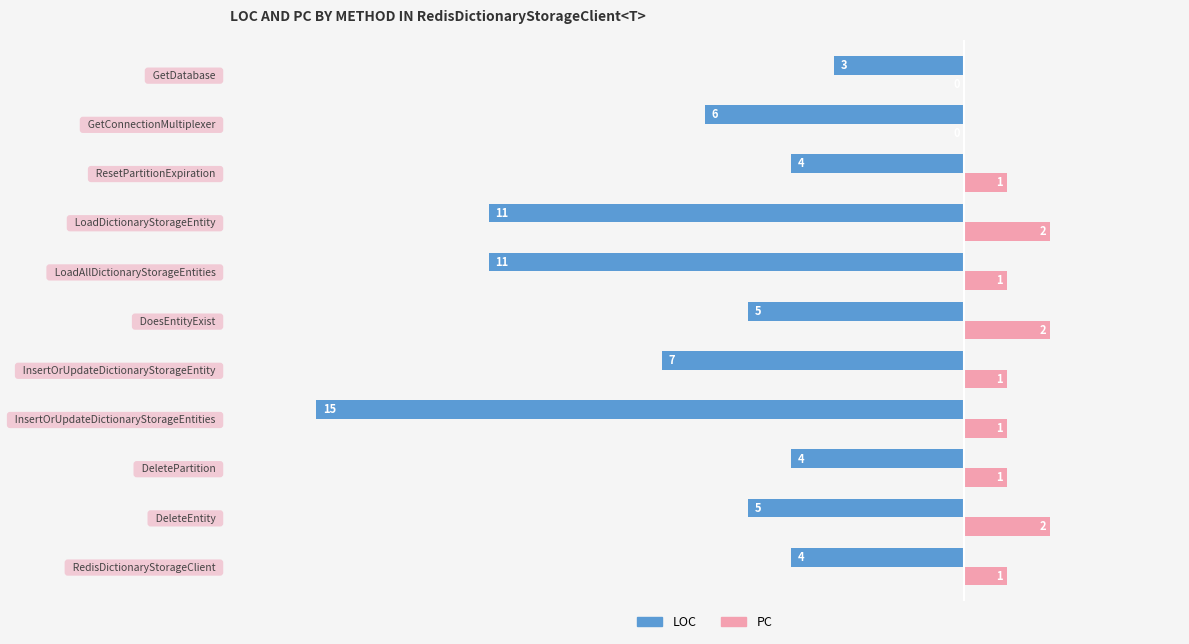

Which series has the largest range (max minus min)?

LOC